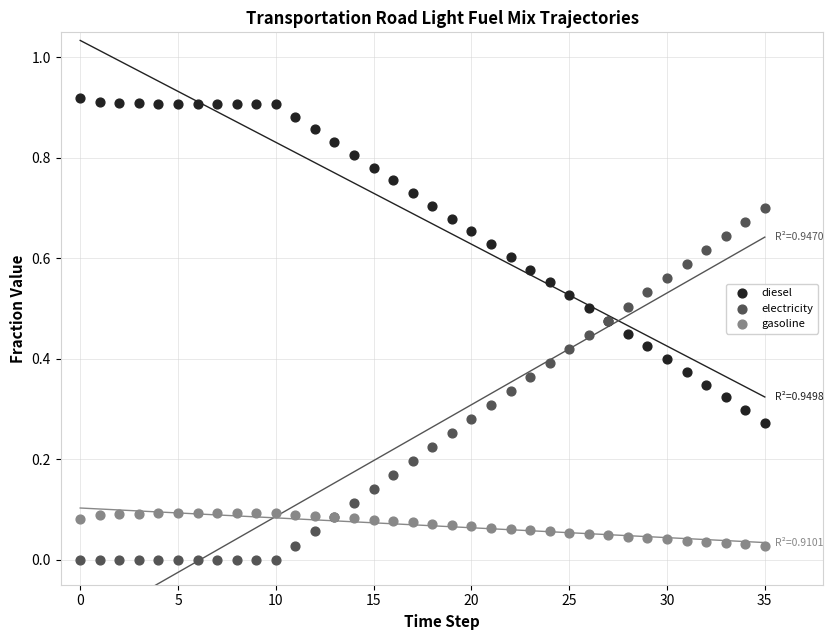

Which series has the largest Y range (max minus min)?

electricity